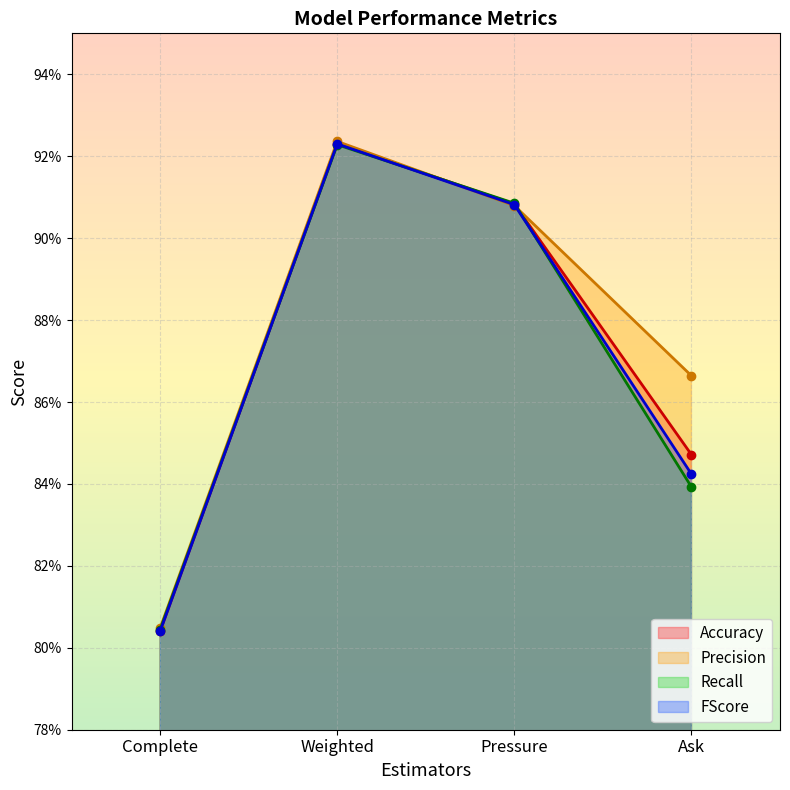

What is the label of the 3rd point from the right?

Weighted